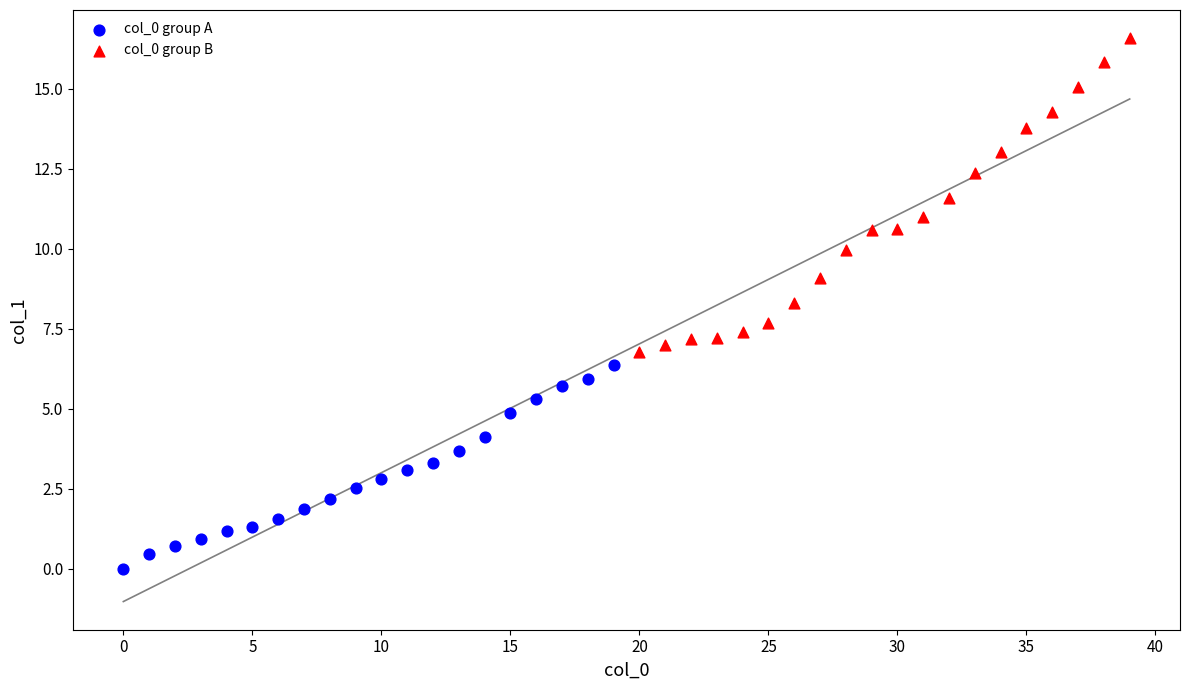

Which series contains the highest Y value?

col_0 group B